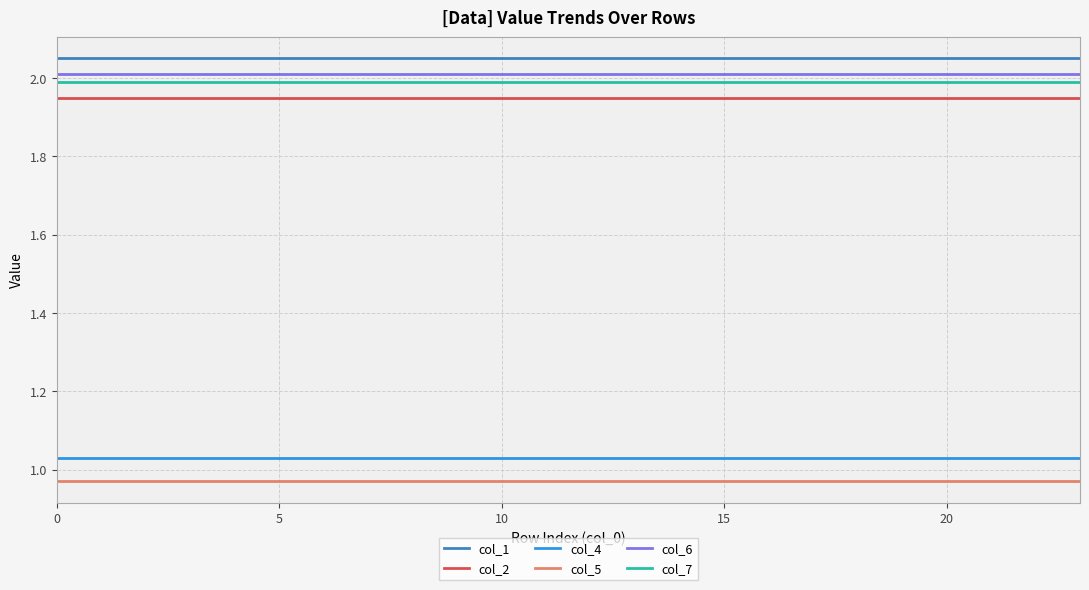

True or false: col_5 and col_2 intersect in this chart.

False